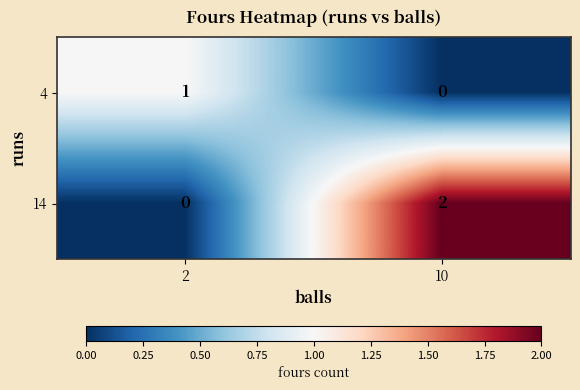

Rank the series at 10 from lowest to highest value.

4, 14